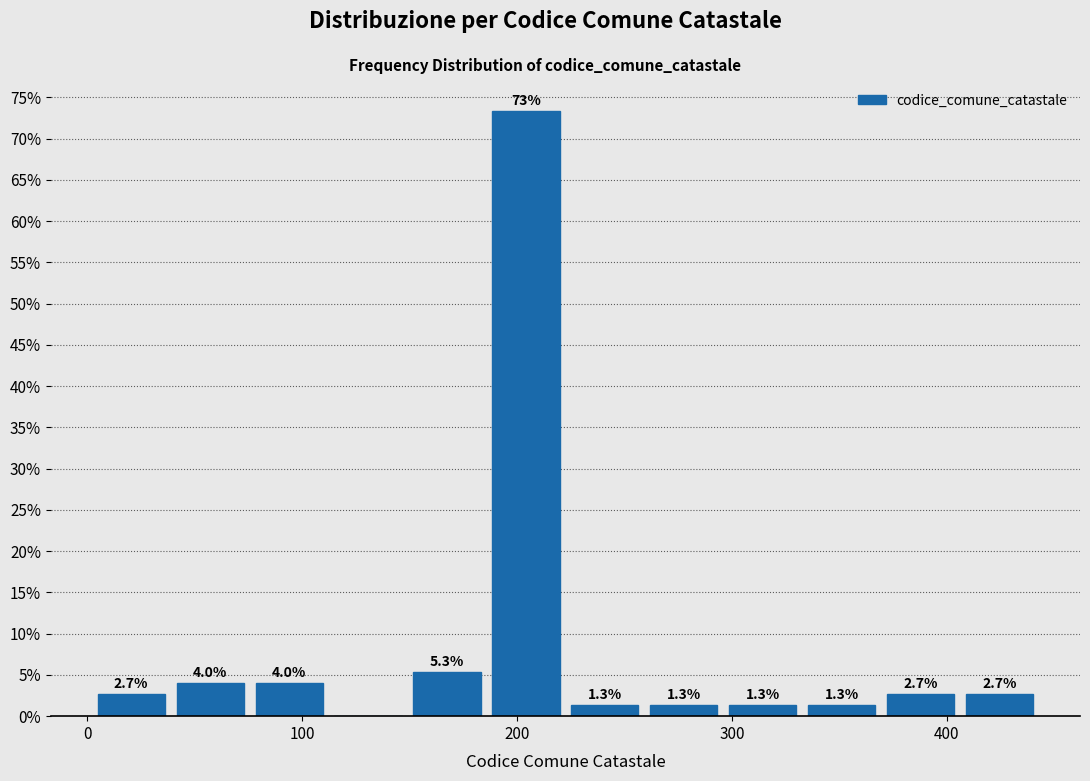

Read against the x-axis, roughly where is the centre of the tallest bar?

200